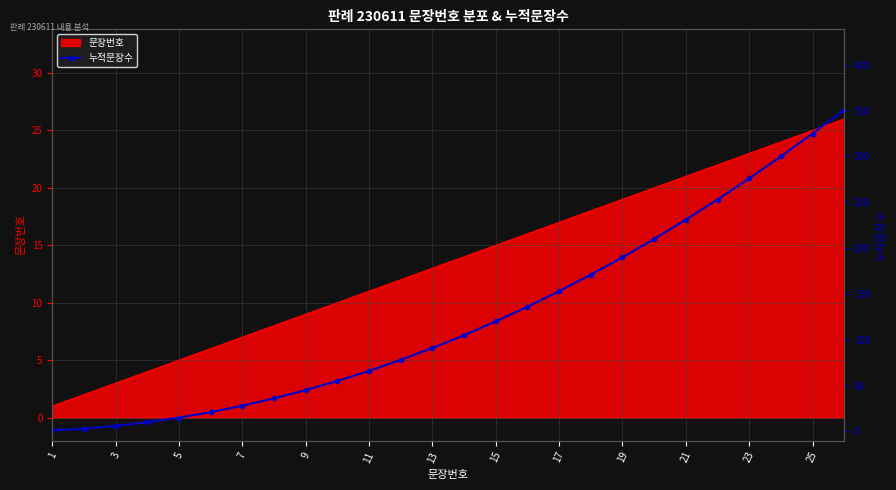

How many lines are shown in the chart?

1